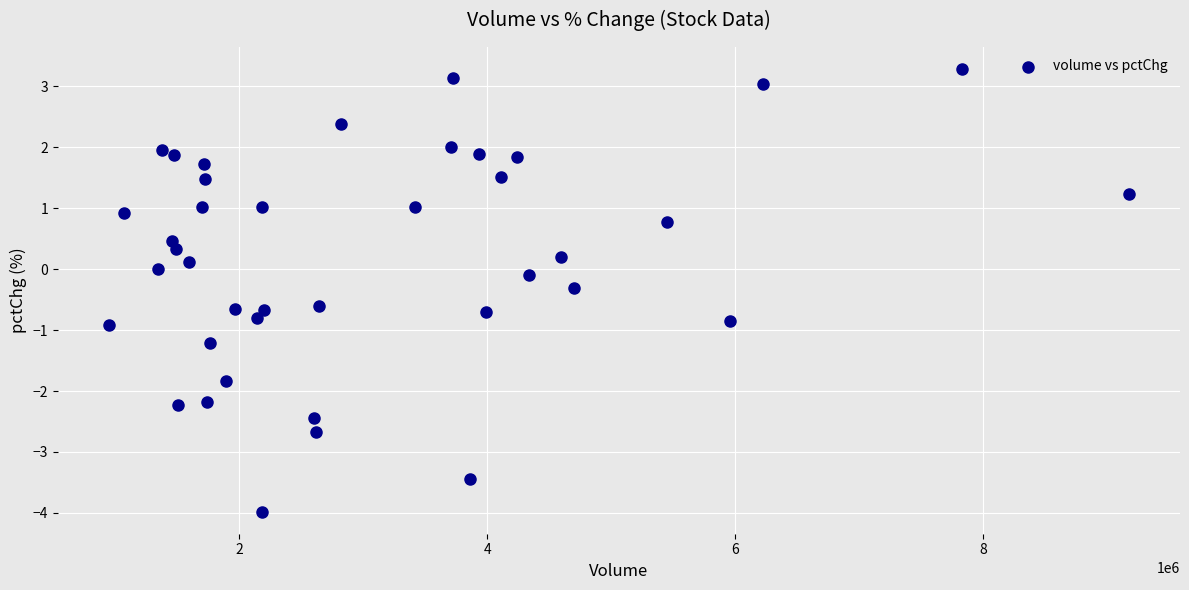

What is the range of X values (max minus min)?

8229232.0